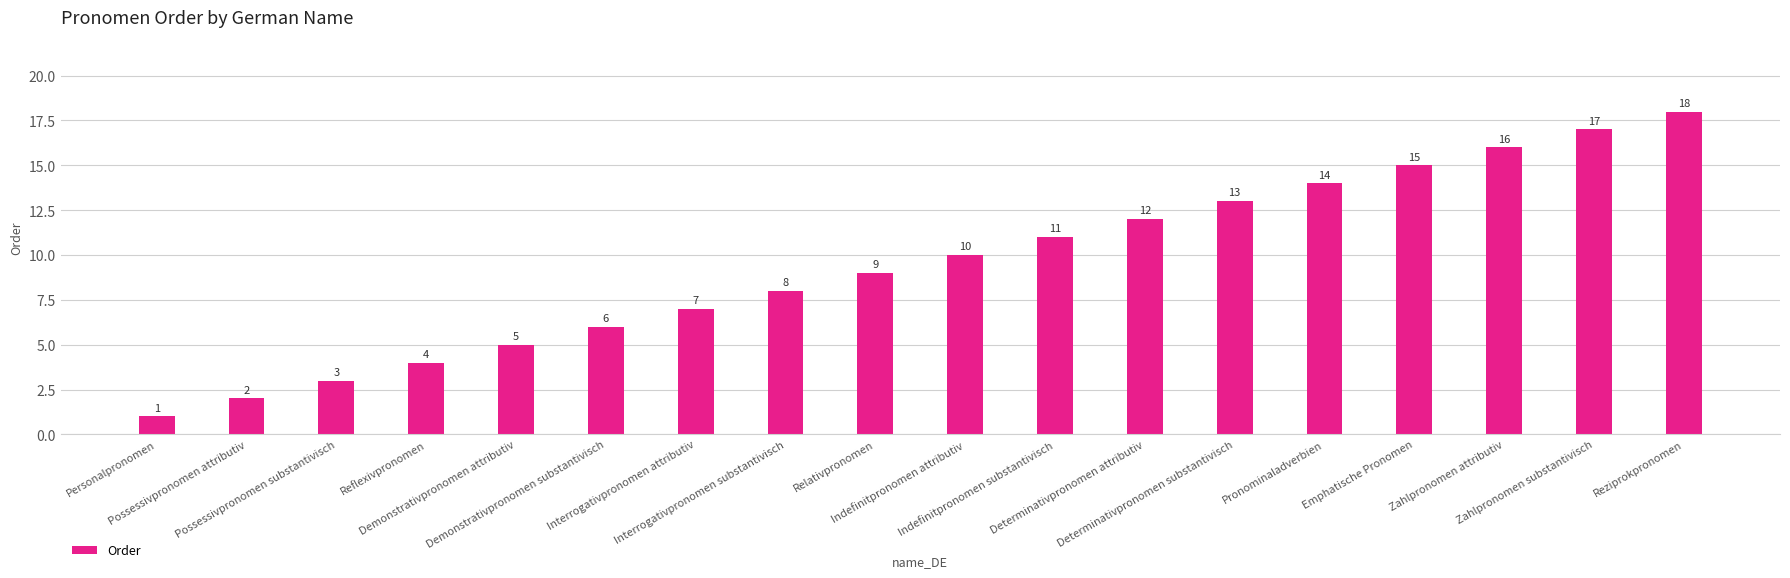

What is the smallest value displayed?

1